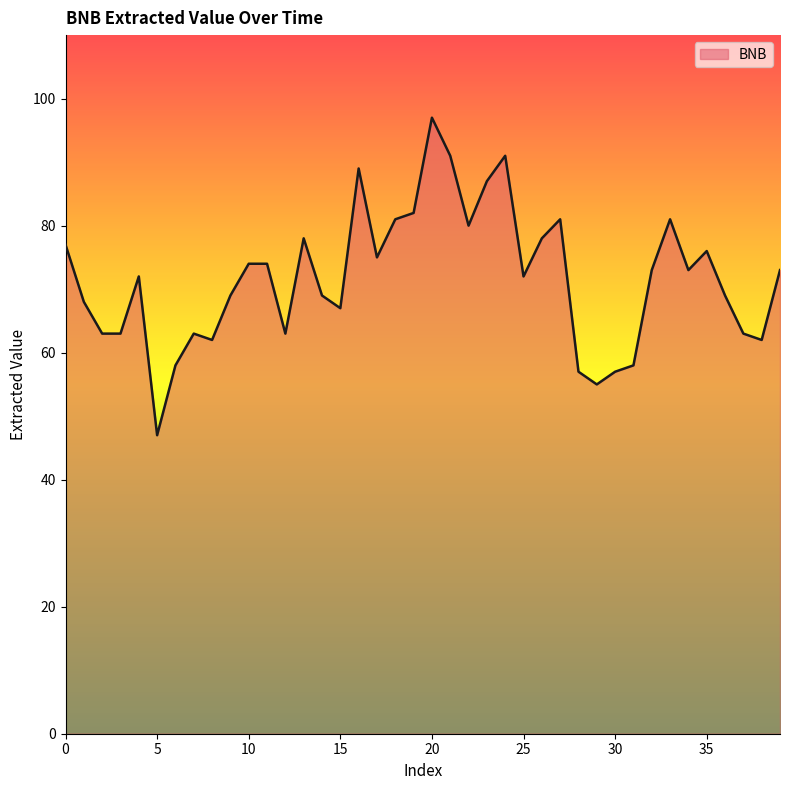

What is the average value?

72